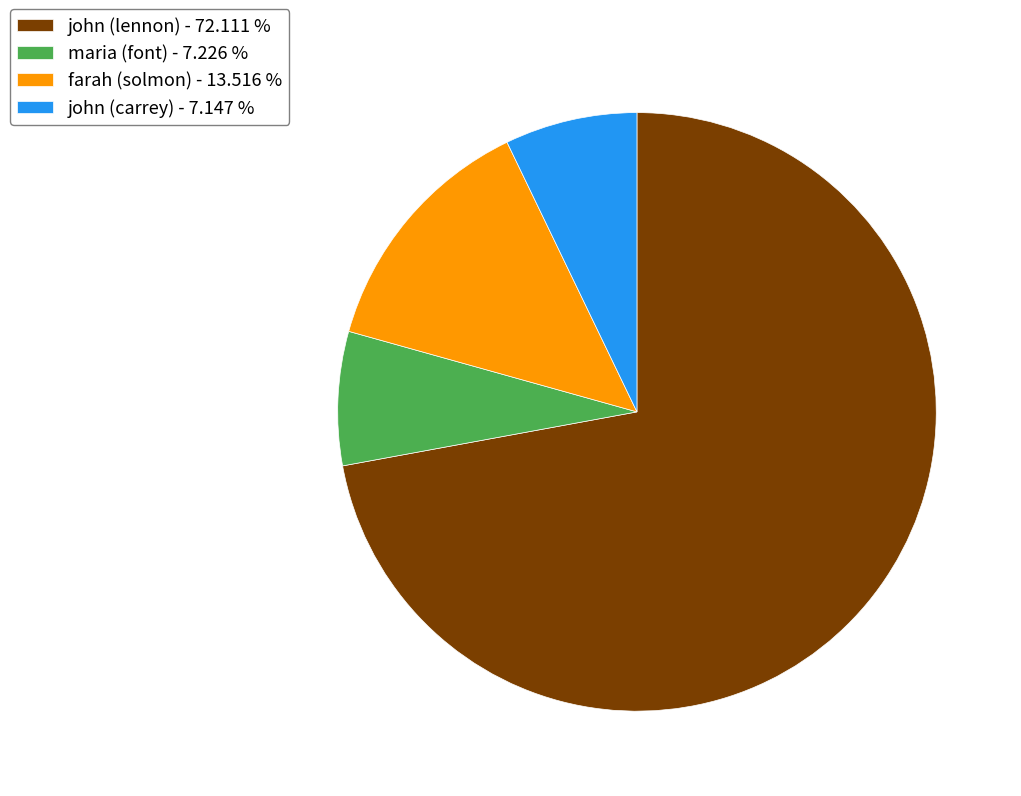

Approximately how many times larger is the value at john (lennon) - 72.111 % compared to maria (font) - 7.226 %?

10.0